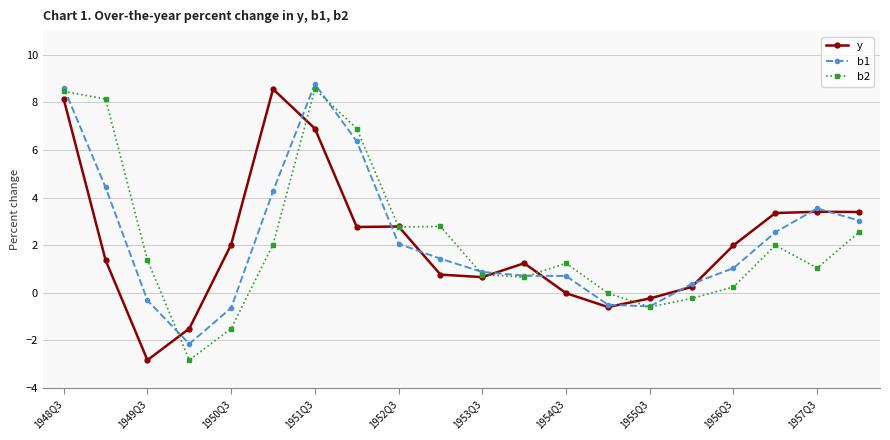

What is the highest value of the y series?

8.6